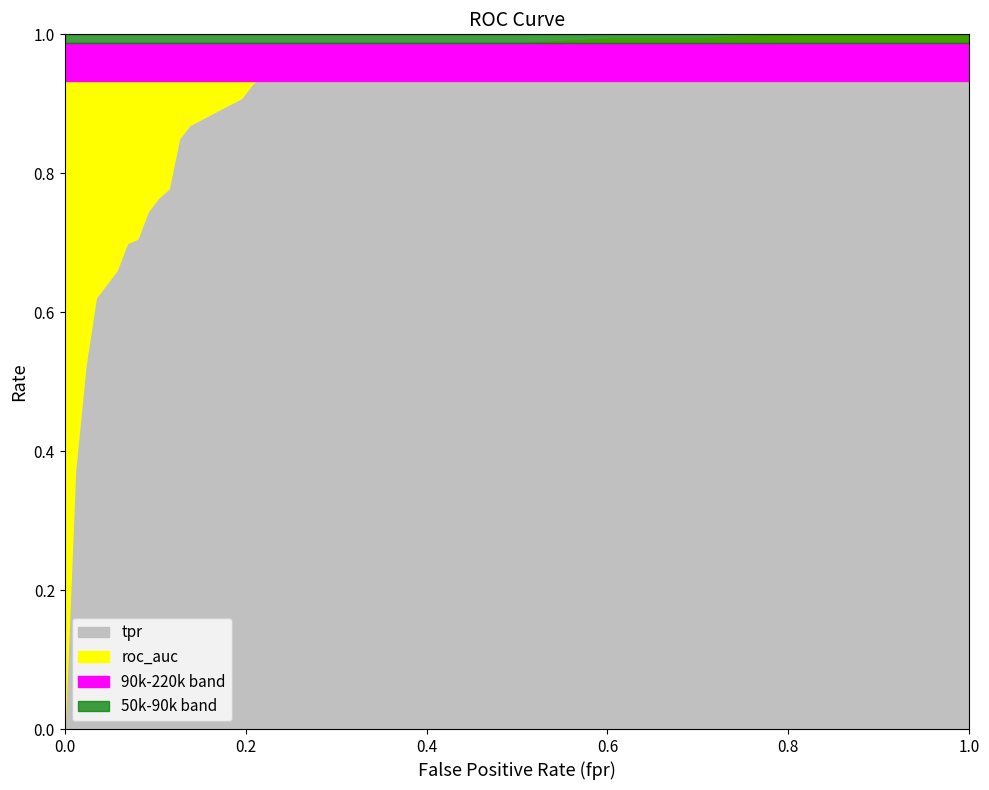

Read the tpr value at 4.

0.7